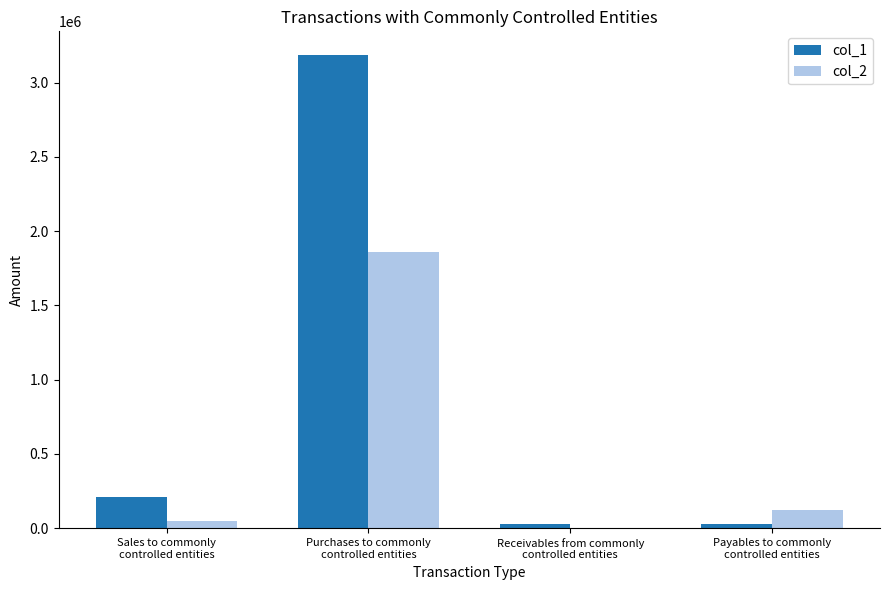

Are the bars horizontal?

No